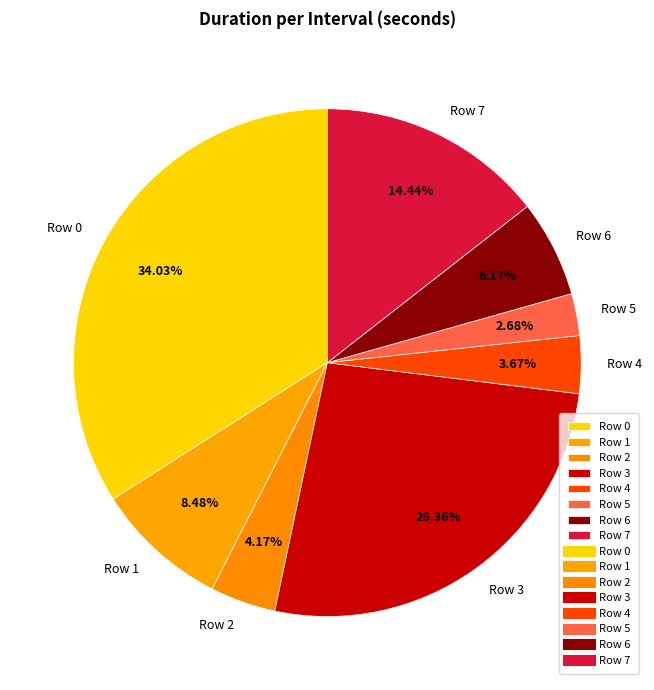

The Row 3 slice represents 26% of the pie. True or false?

True